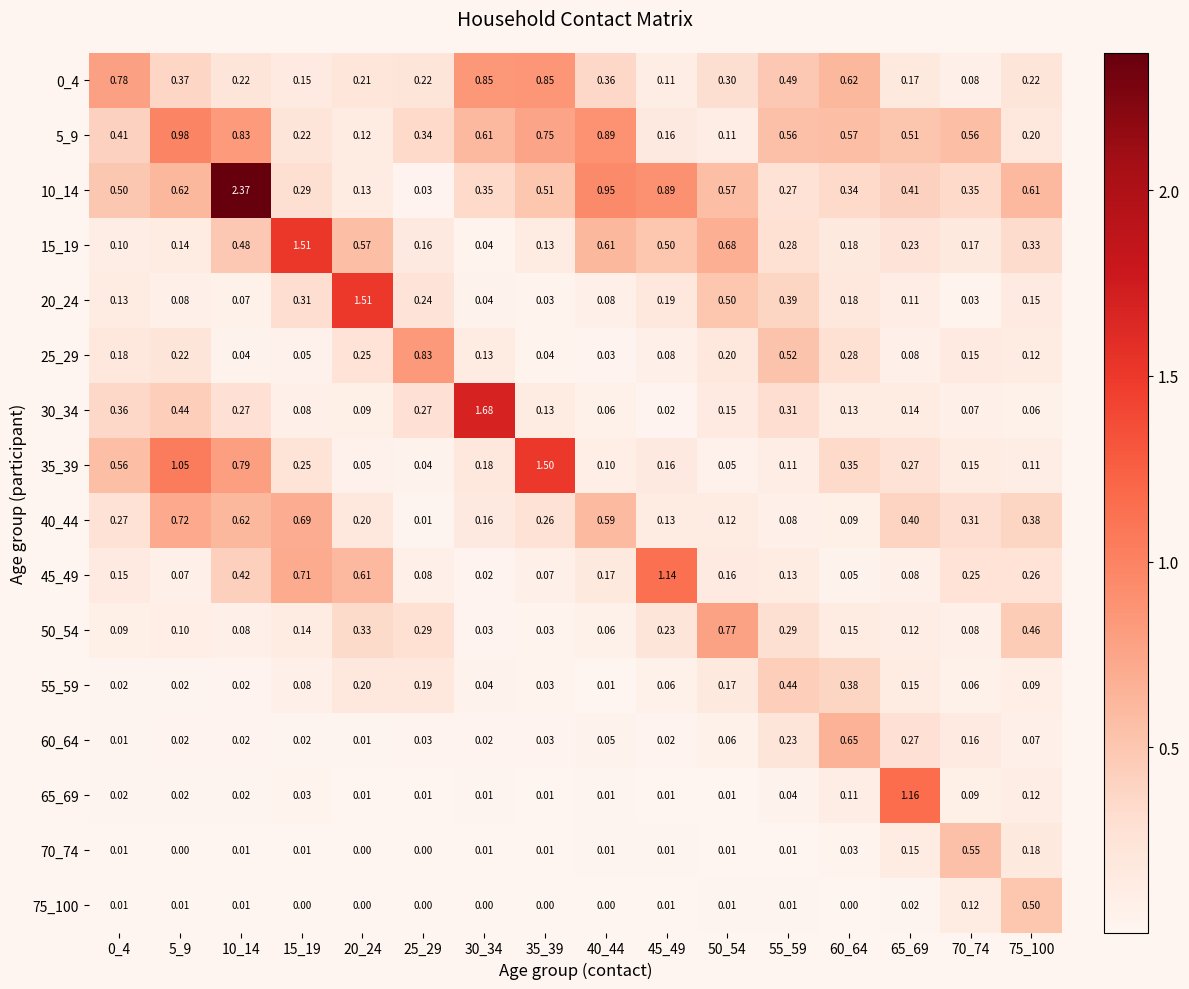

How many distinct data groups are displayed?

16